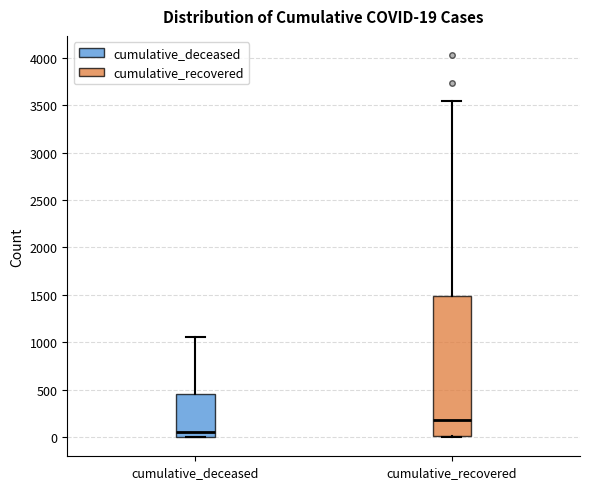

Comparing the boxes themselves (not the whiskers), which one is the tallest?

cumulative_recovered